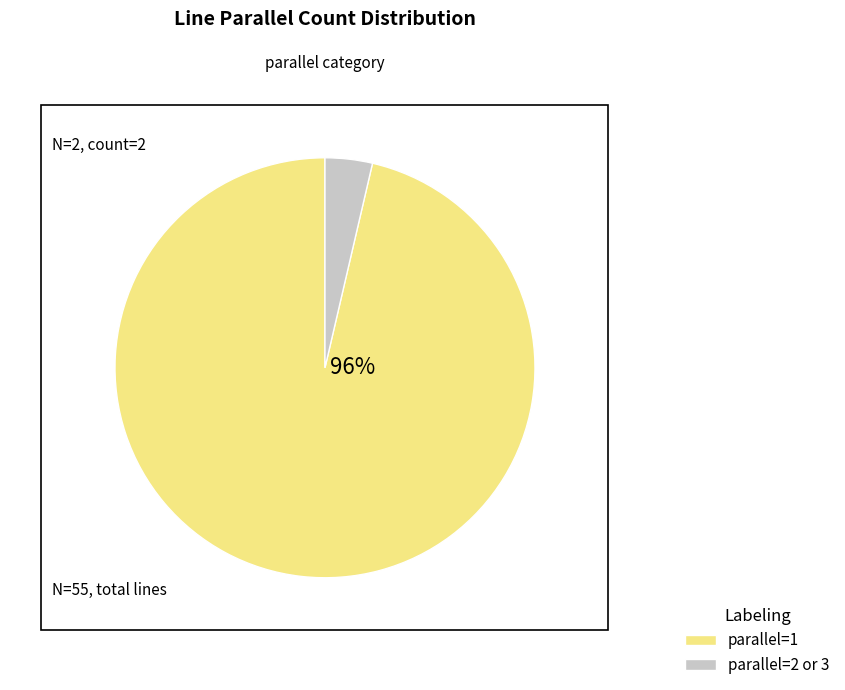

True or false: parallel=2 or 3 accounts for 4% of the total.

True